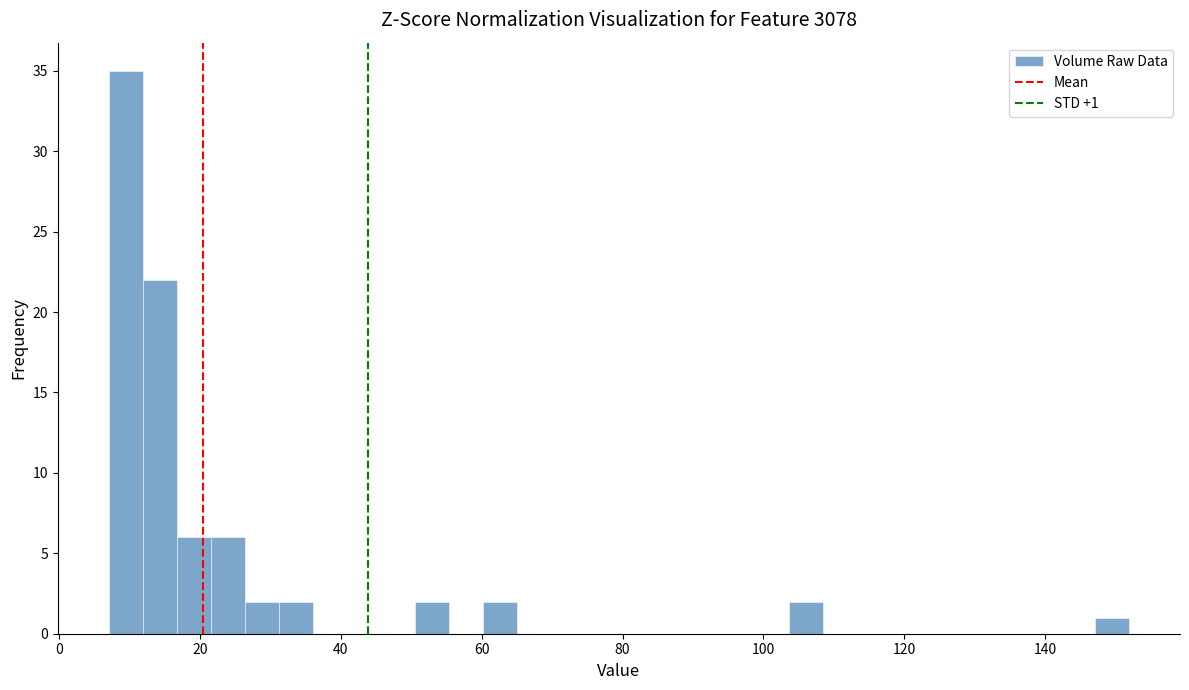

Read against the x-axis, roughly where is the centre of the tallest bar?

10